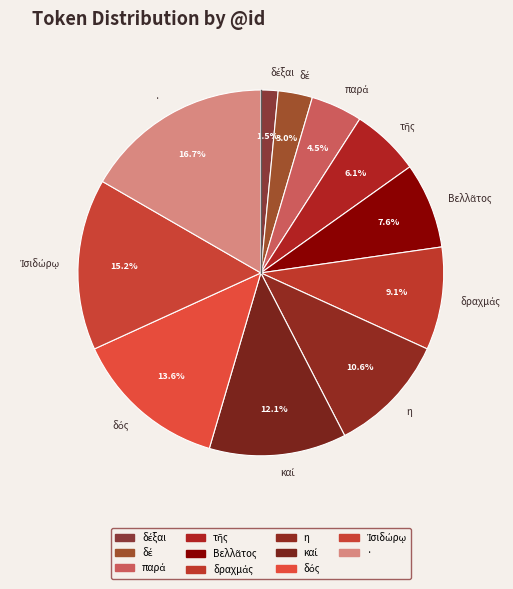

To the nearest percent, what is the difference between the largest and smallest slice percentages?

15%